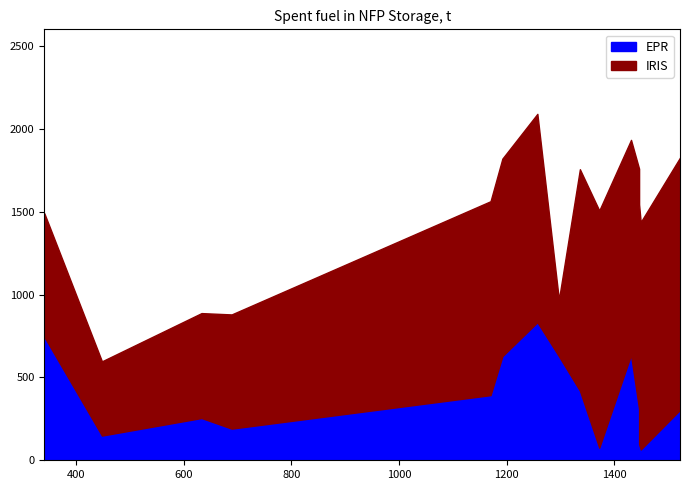

Read the EPR value at 1446, to the nearest 50.

300